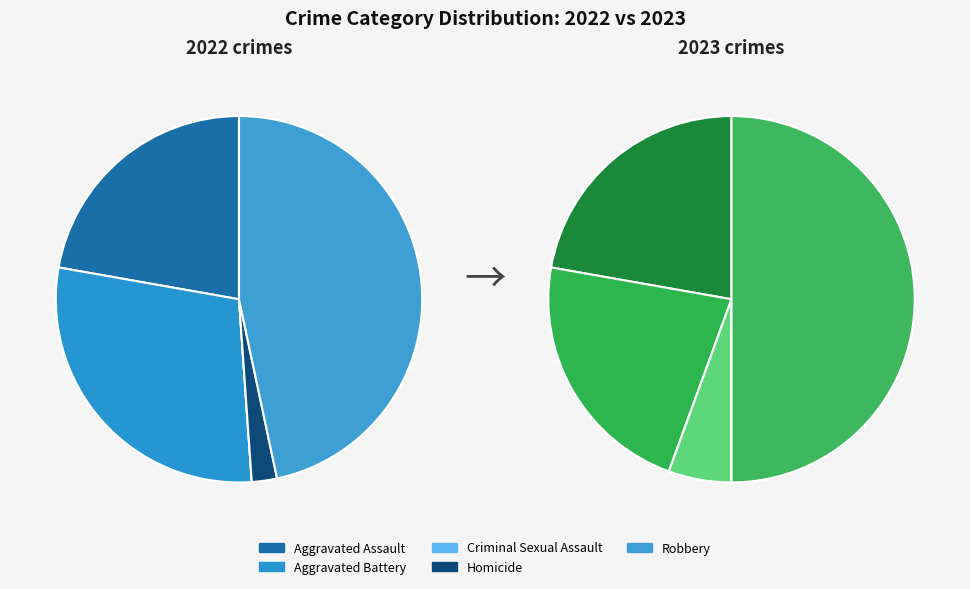

Between values_2022 and 2, which series saw the biggest shift?

values_2022